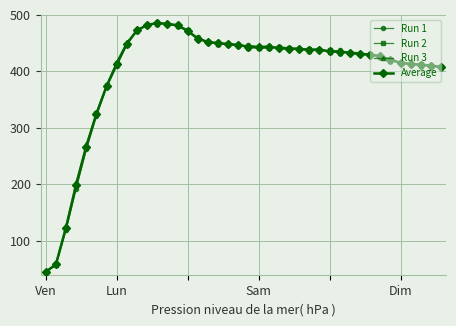

How many lines are shown in the chart?

4